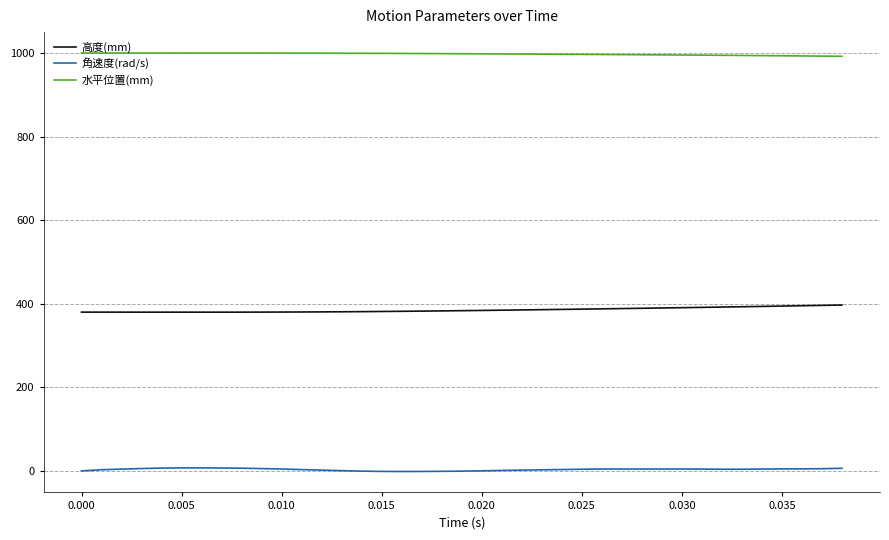

Rank the series by their average value, from highest to lowest.

水平位置(mm), 高度(mm), 角速度(rad/s)